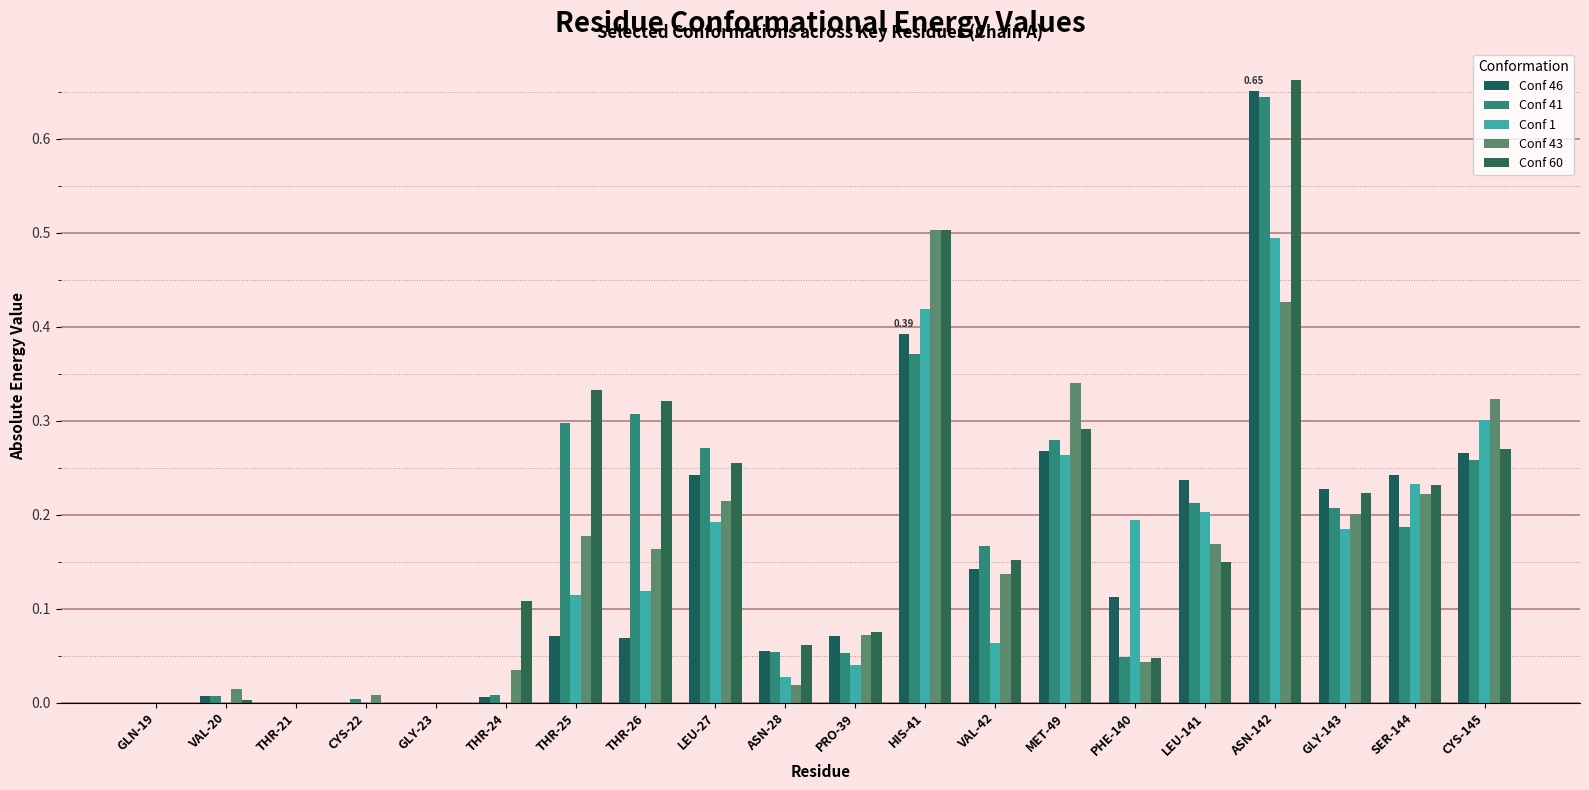

Between GLN-19 and LEU-141, which series saw the biggest shift?

Conf 46